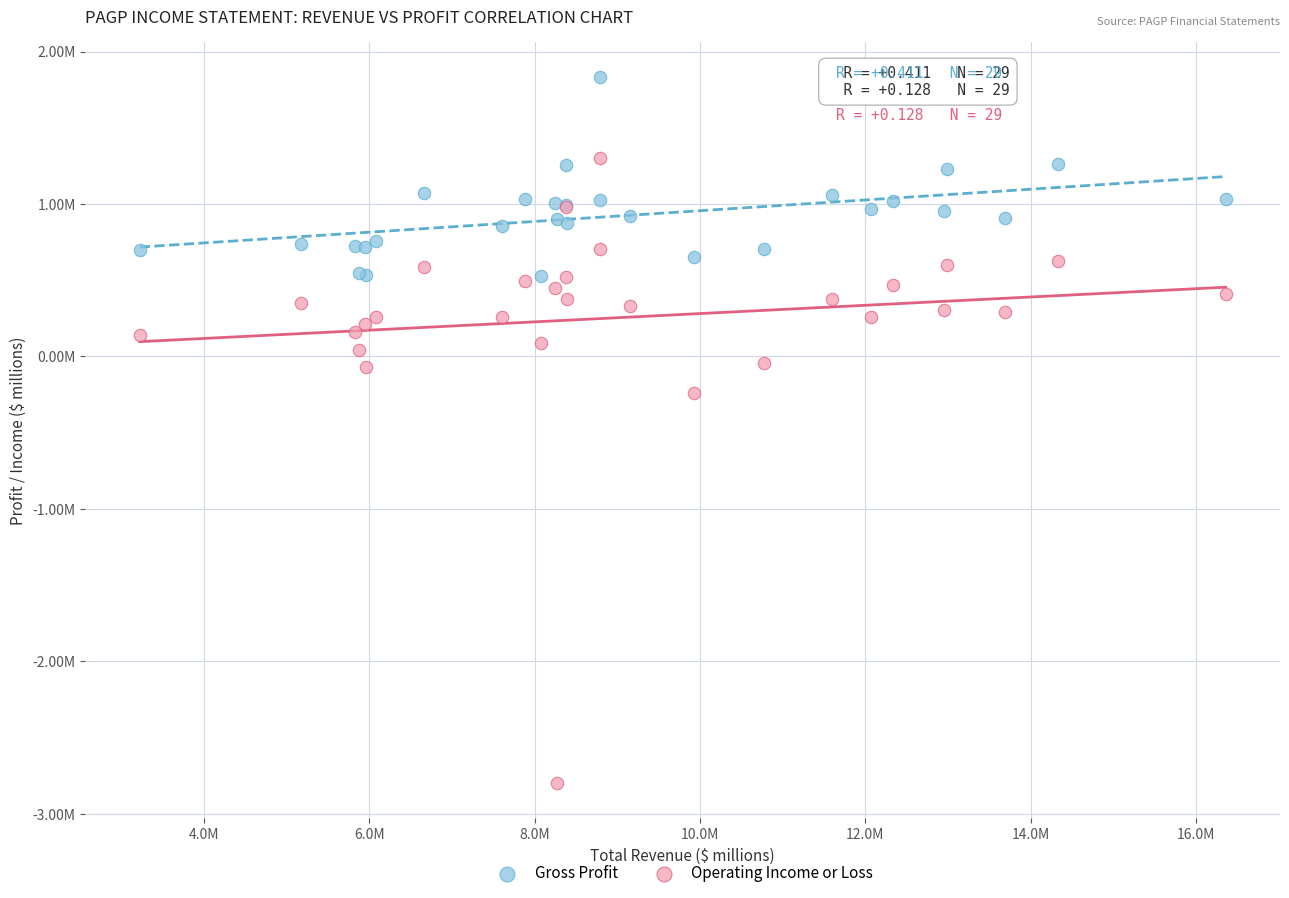

What are all the series names shown in the legend?

Gross Profit, Operating Income or Loss